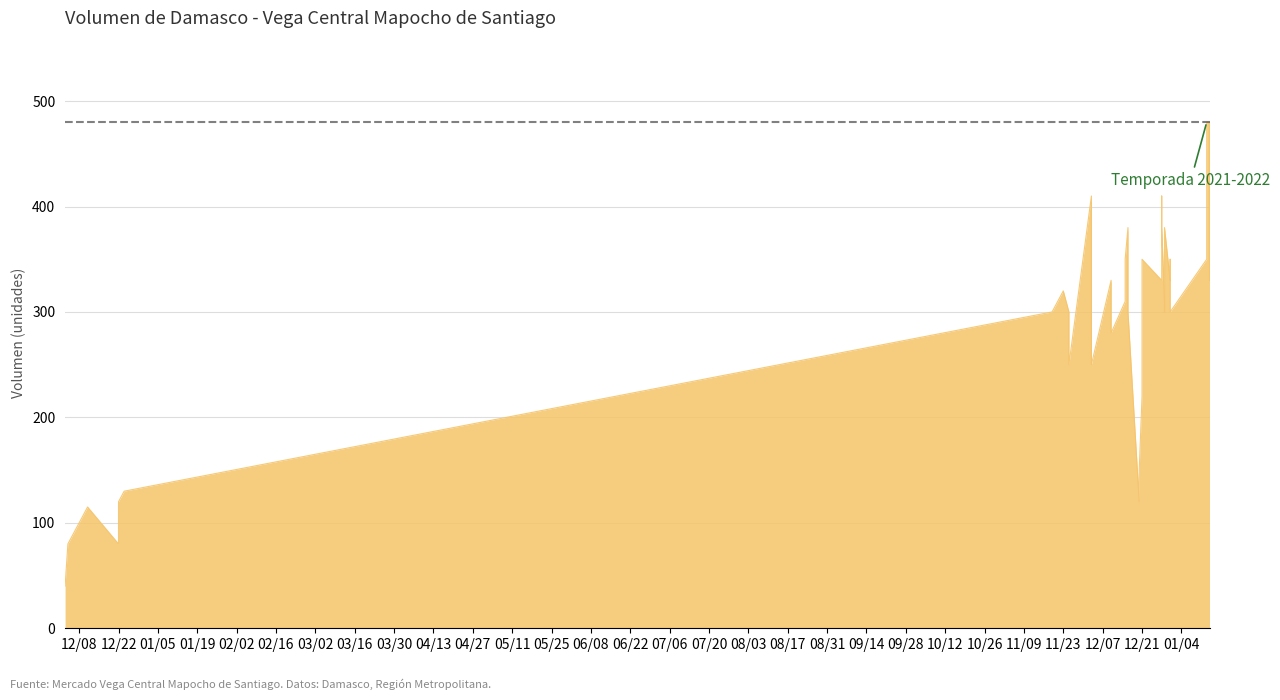

What is the value of the 4th point from the left?

80